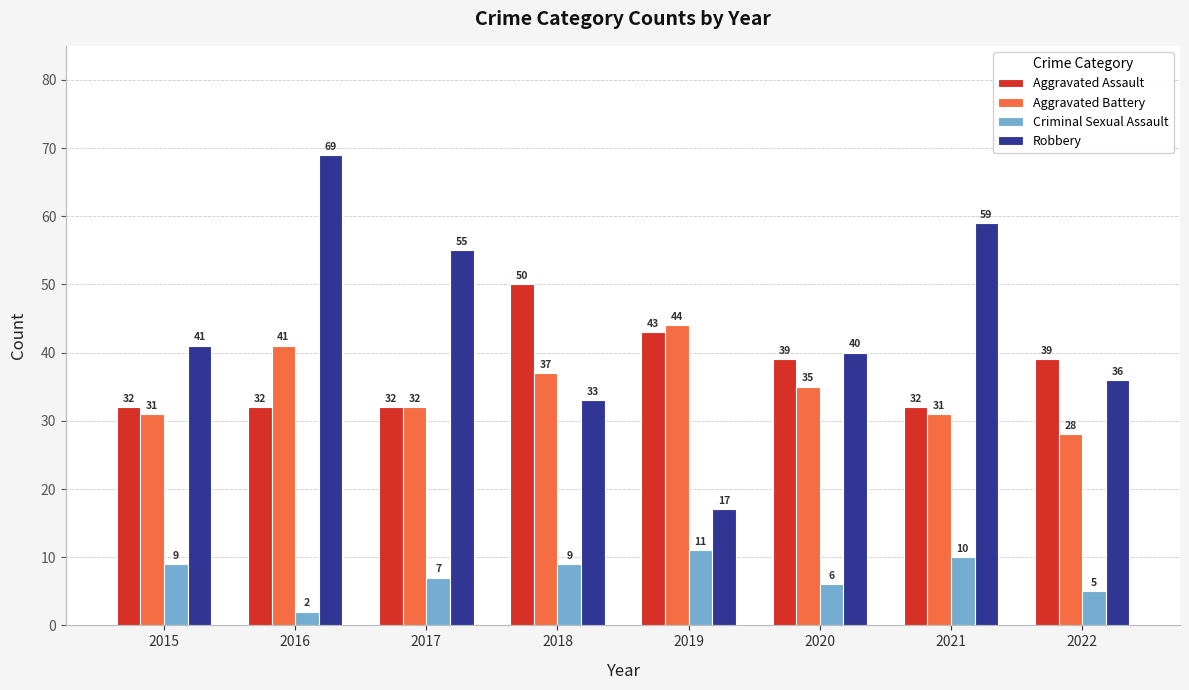

What is the difference between the highest and lowest values at 2018?

41